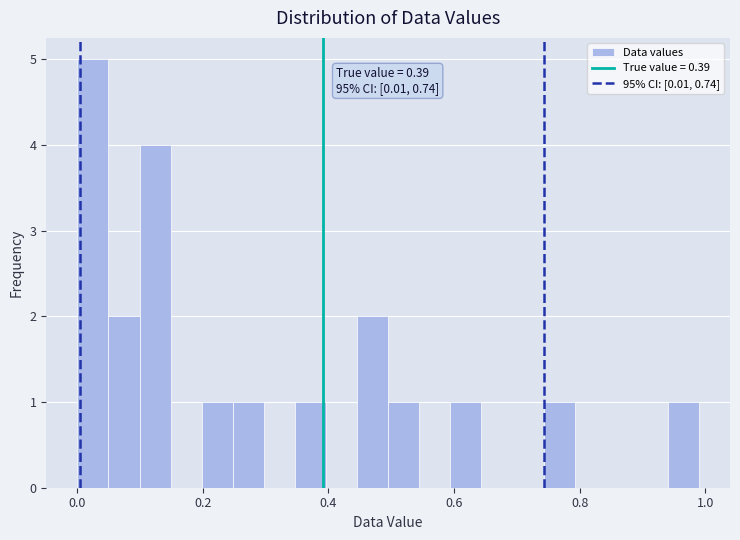

Read against the x-axis, roughly where is the centre of the tallest bar?

0.02